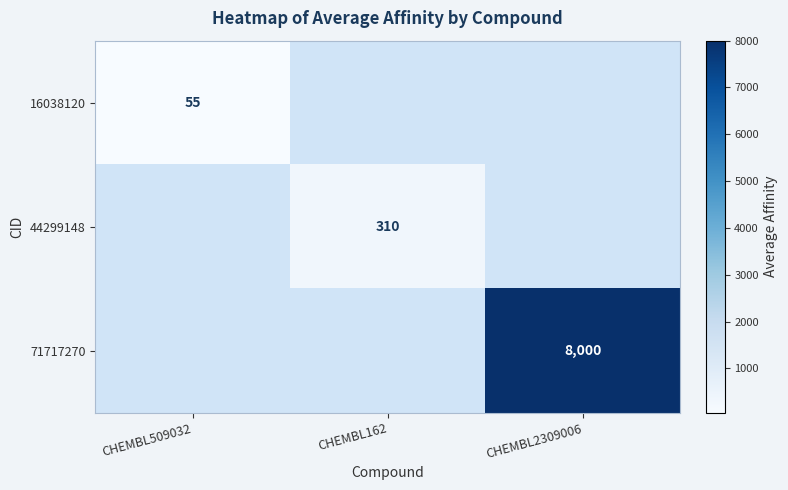

True or false: 71717270 has a value of 8000 at CHEMBL2309006.

True